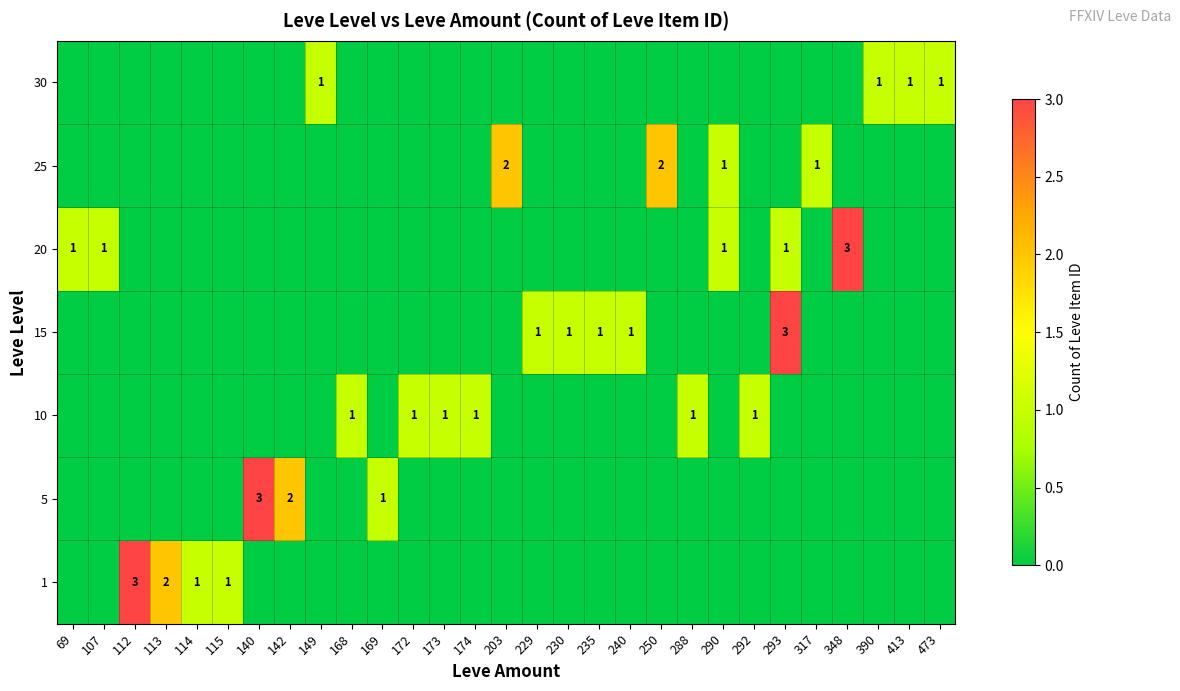

At which category is the sum across all series the highest?

293